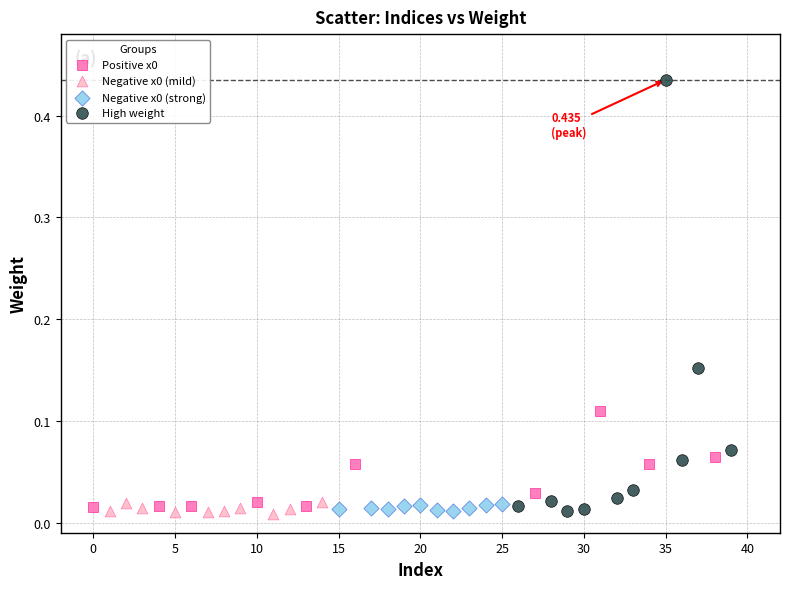

Which series has the widest spread of Y values?

High weight